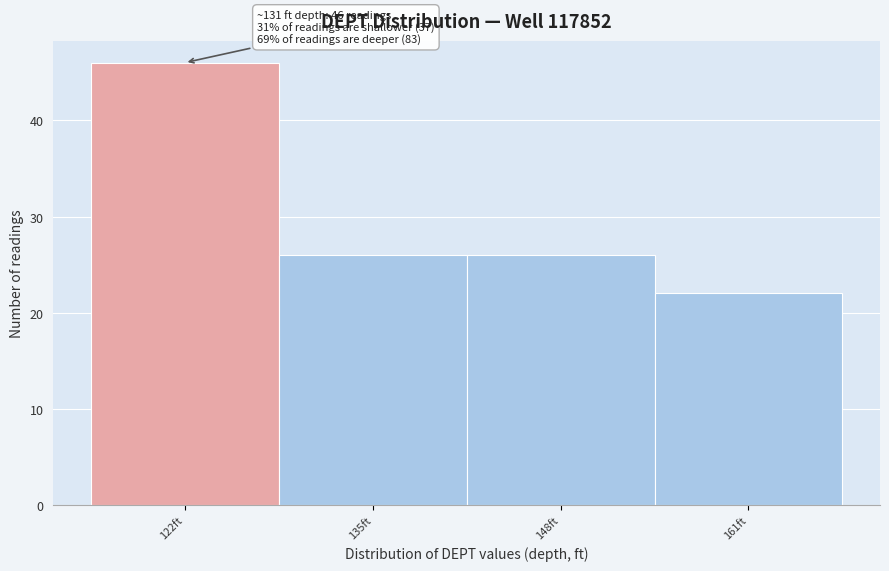

Reading right to left, transcribe all the data shown in this chart.

161ft=22	148ft=26	135ft=26	122ft=46